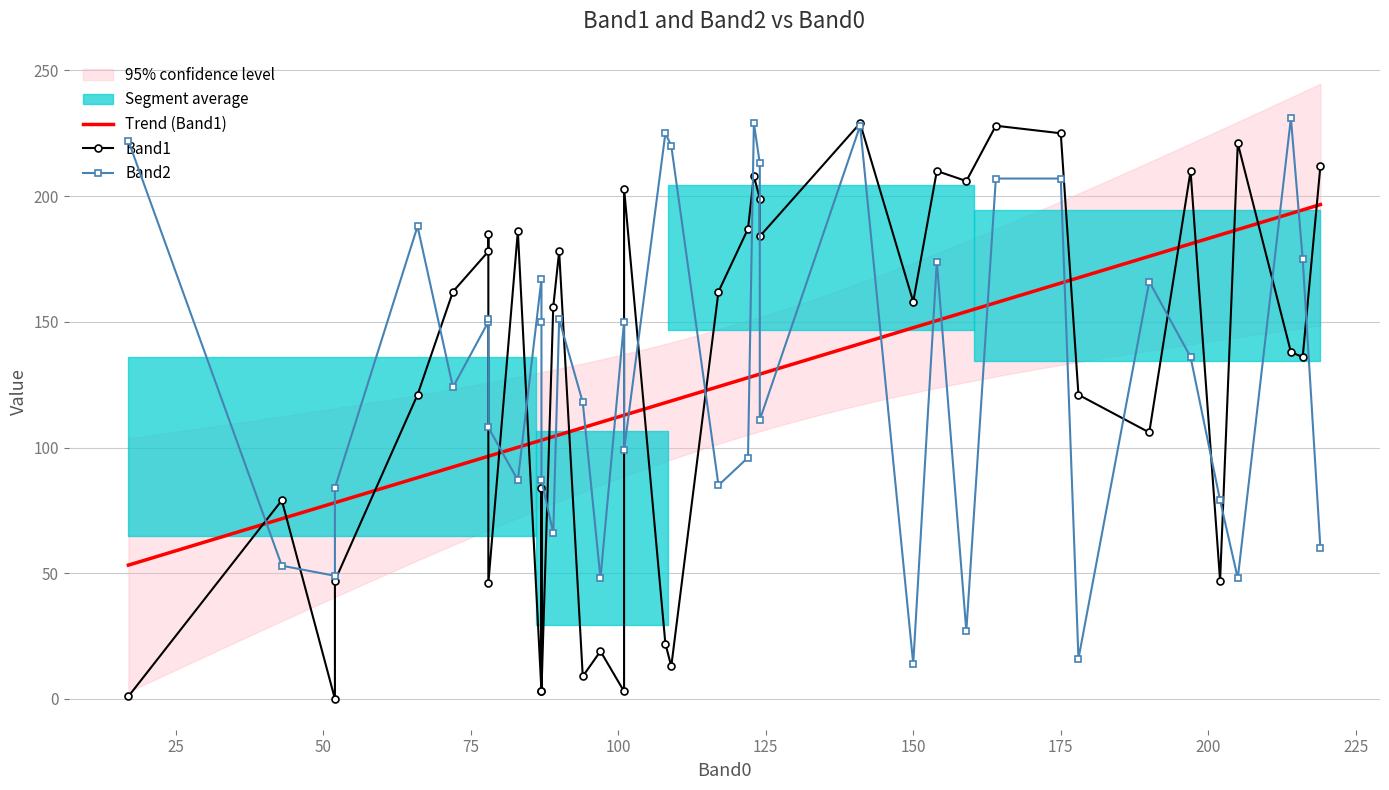

Which series has the largest range (max minus min)?

Band1